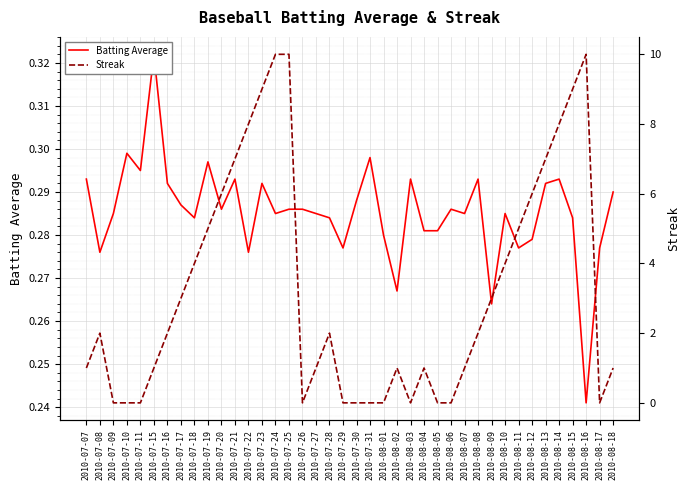

Which category has the lowest value across all series?

2010-07-09